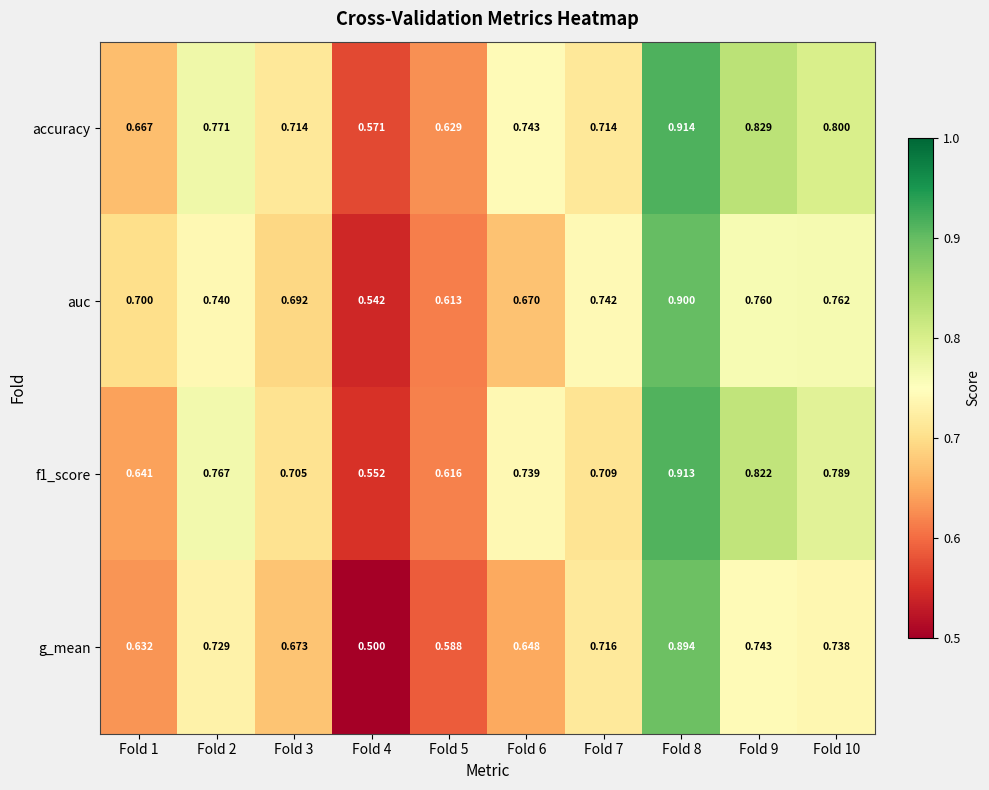

Which series has the widest spread of values?

g_mean